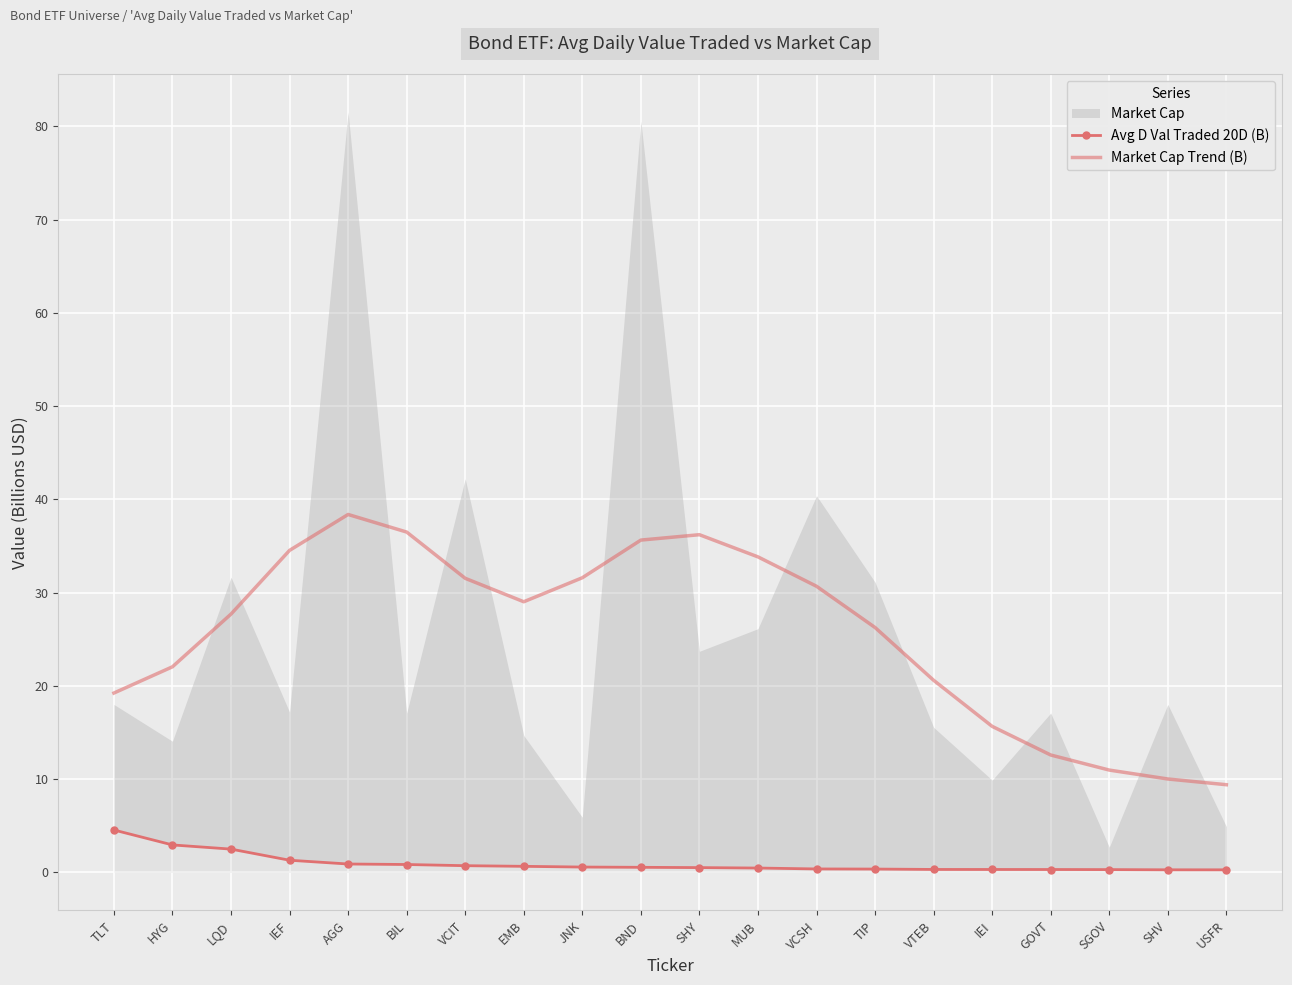

At how many categories does at least one series exceed 27?

11